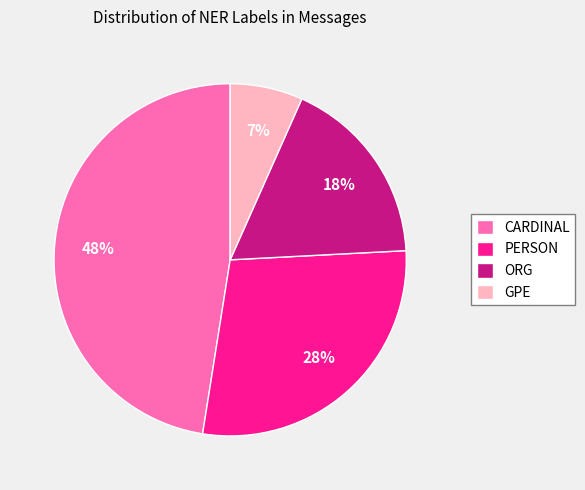

Does ORG represent more than half of the total?

No